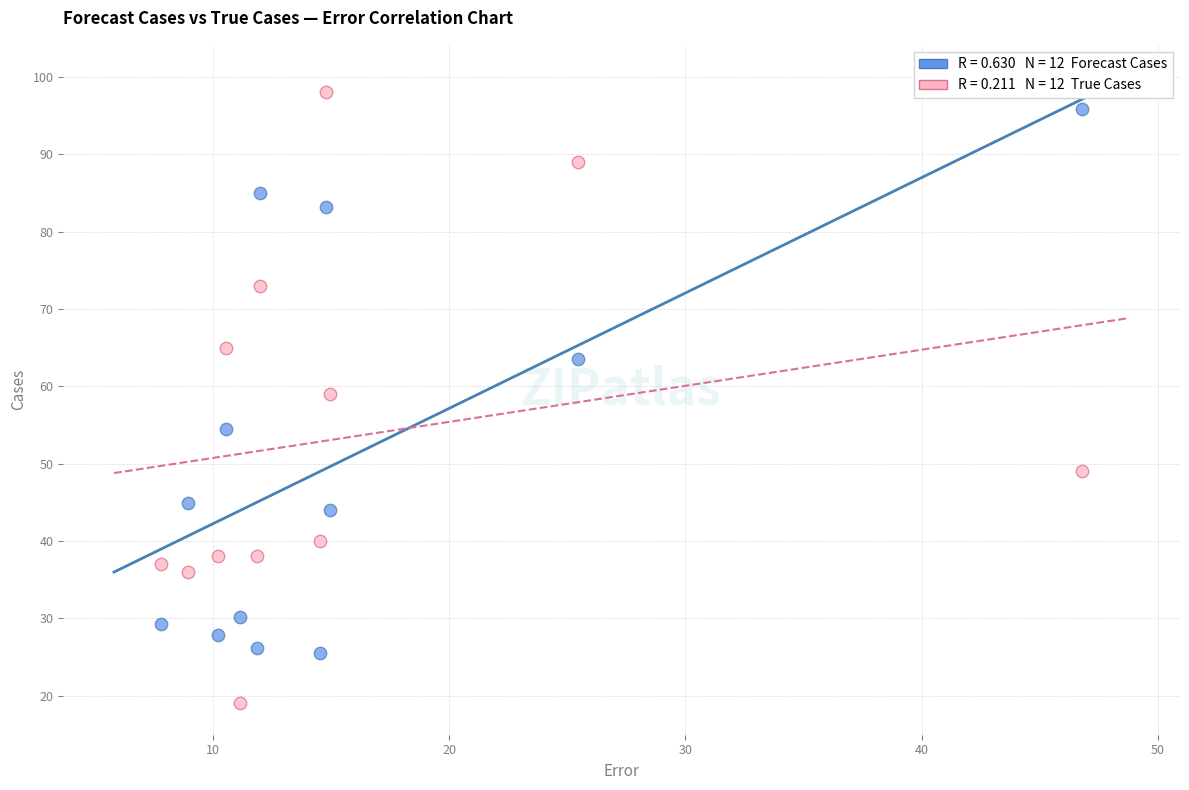

Across all series, what Y value is closest to 58?

59.0